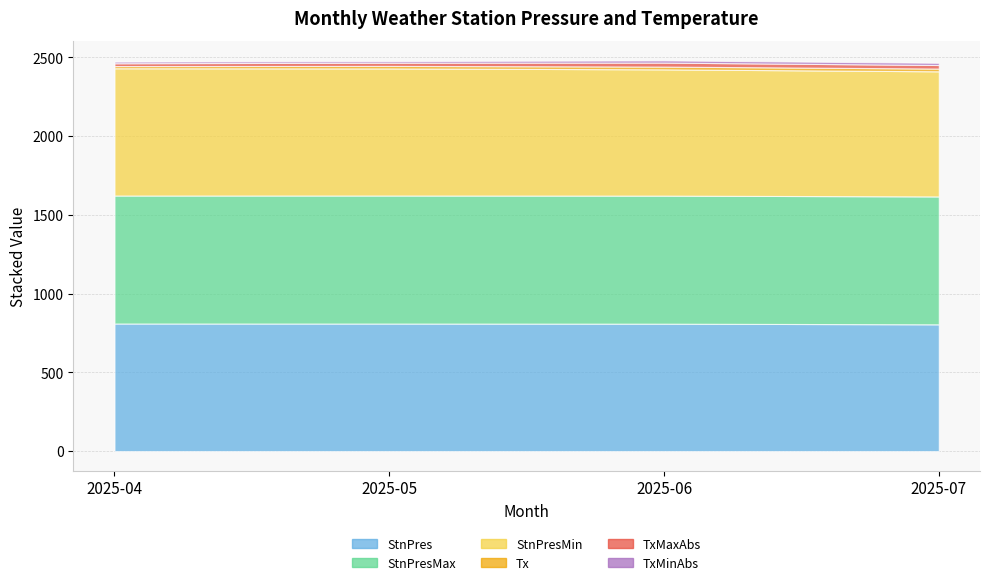

What is the sum of all TxMinAbs values?

48.6